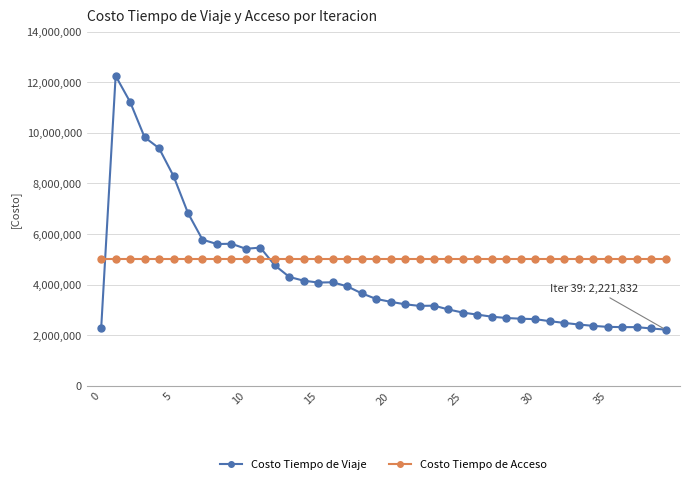

How many series are shown in this chart?

2